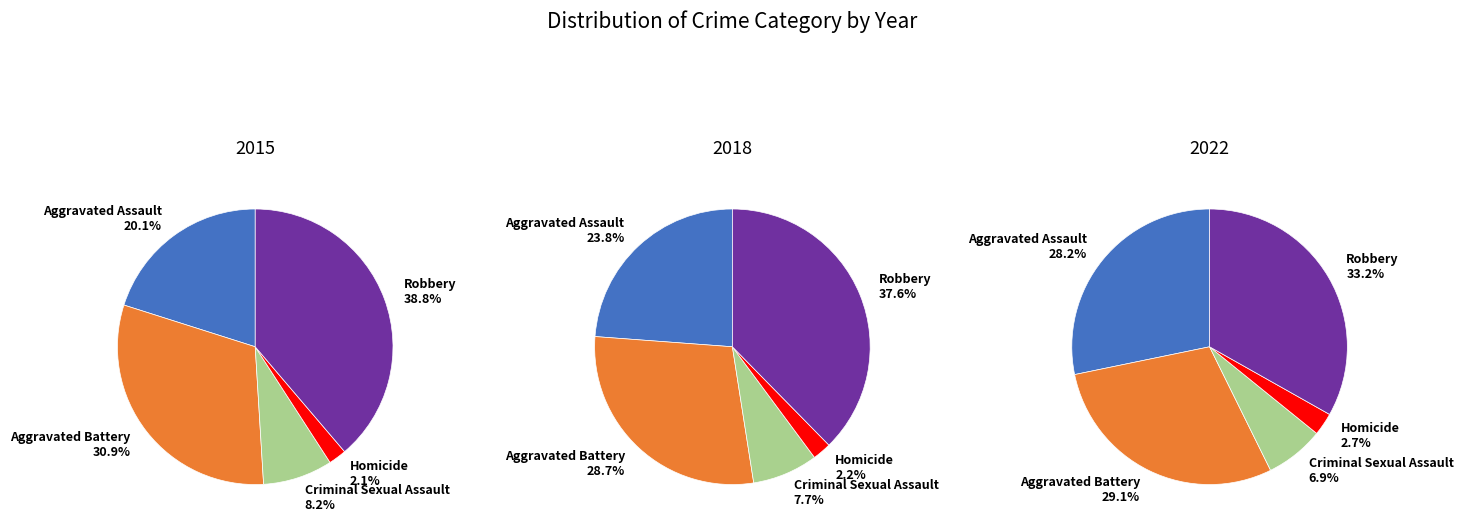

Is 2018 the majority of the pie?

No